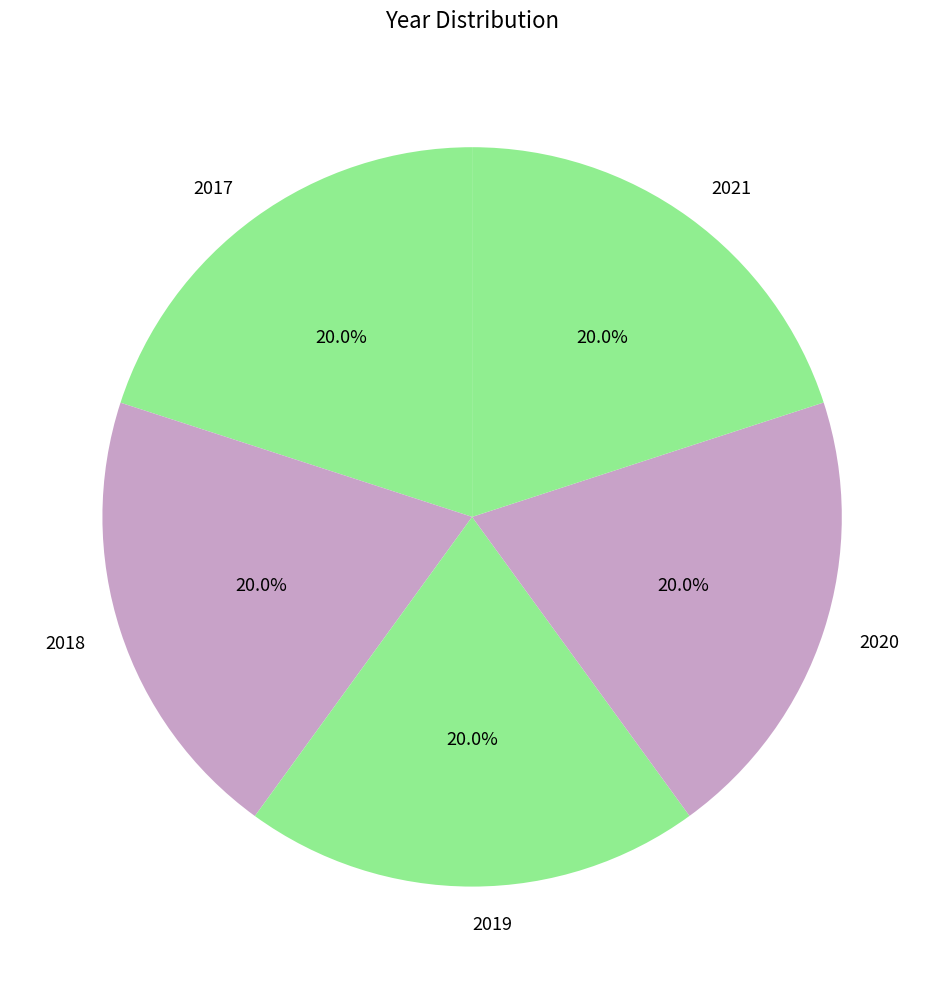

What is the ratio of the value at 2020 to the value at 2019?

1.0